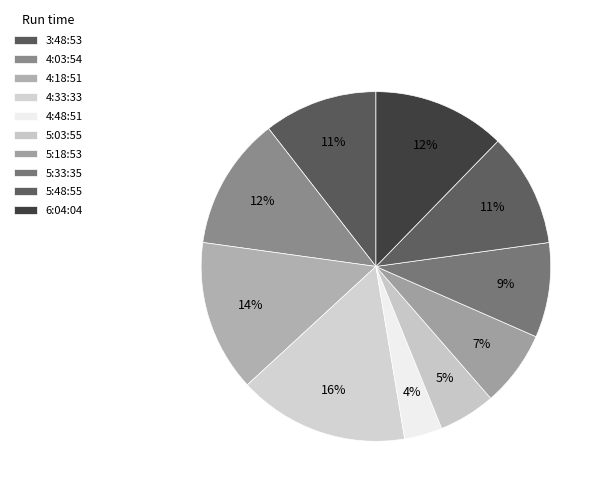

How many slices are in this pie chart?

10